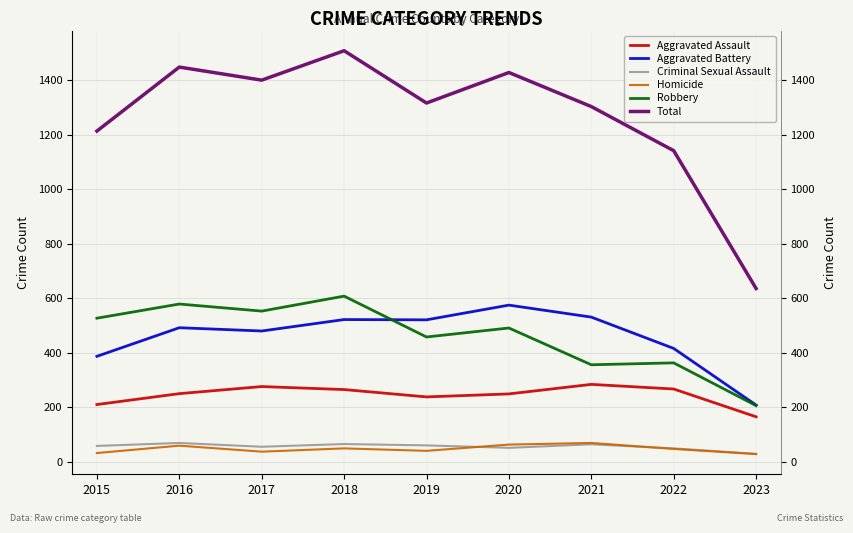

List the labels in order of Aggravated Battery value, largest first.

2020, 2021, 2018, 2019, 2016, 2017, 2022, 2015, 2023